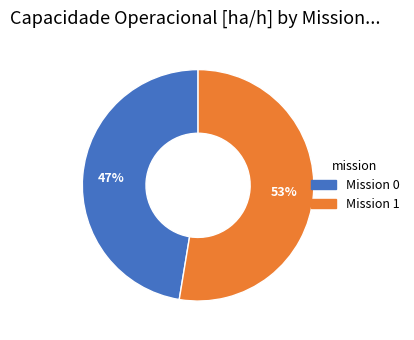

Does any single category account for the majority?

Yes